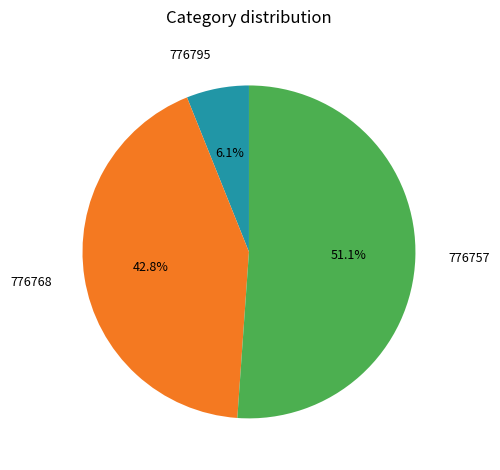

What percentage is the 776757 slice, to the nearest percent?

51%